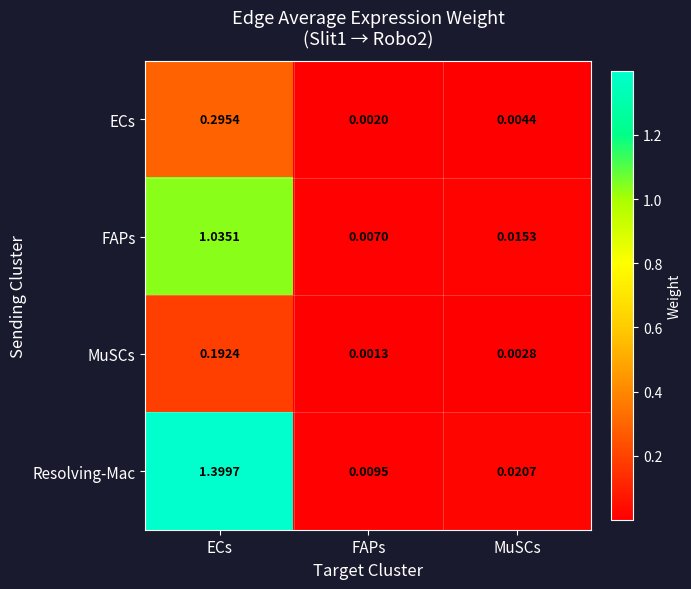

How many categories are shown in the chart?

3